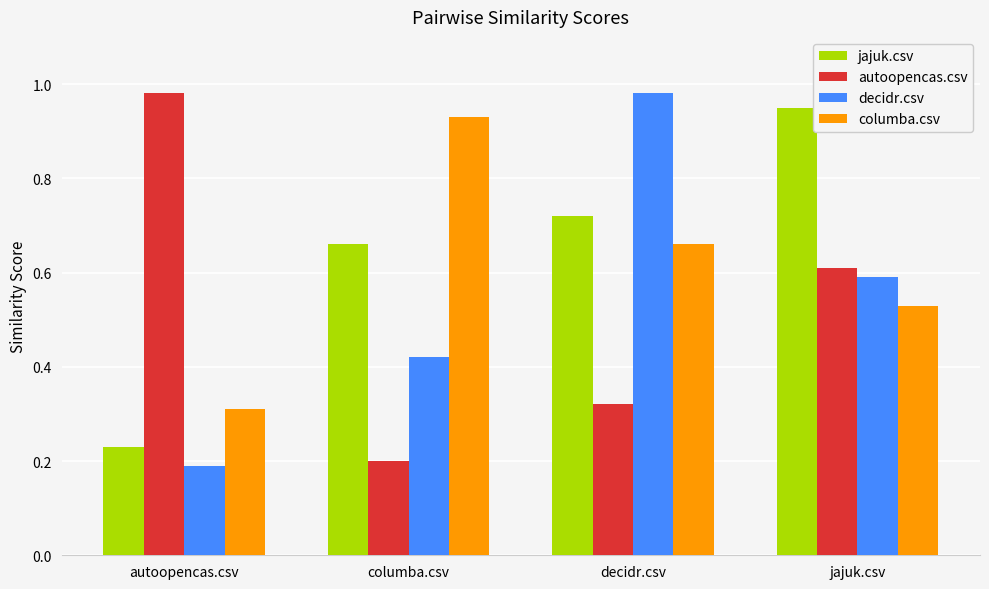

At how many categories does at least one series exceed 0?

4